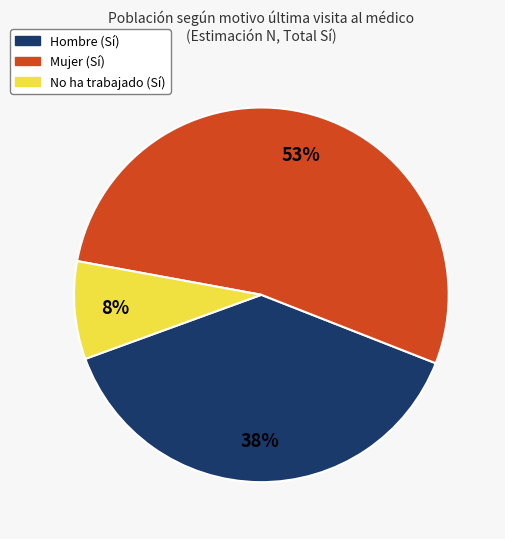

Is Mujer (Sí) the majority of the pie?

Yes